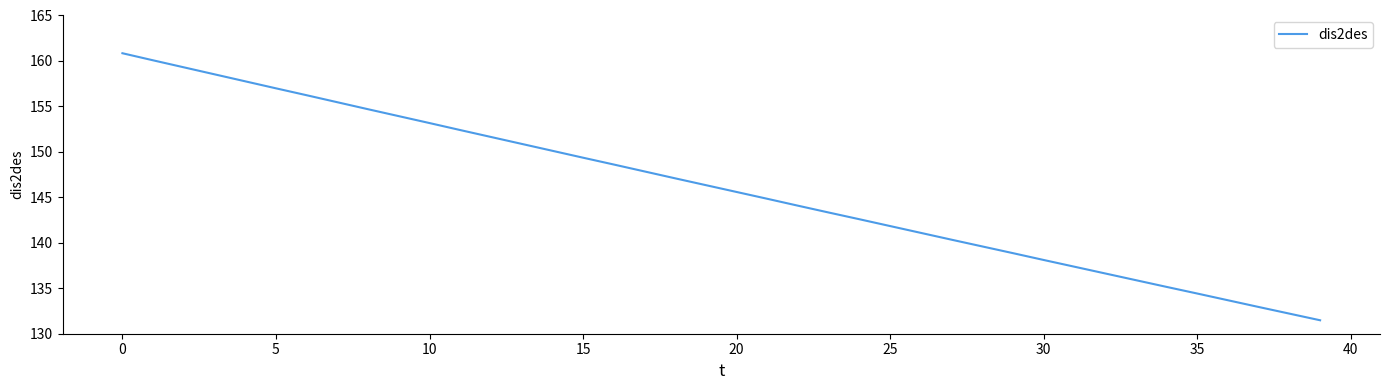

Does the chart display data point markers on the line(s)?

No